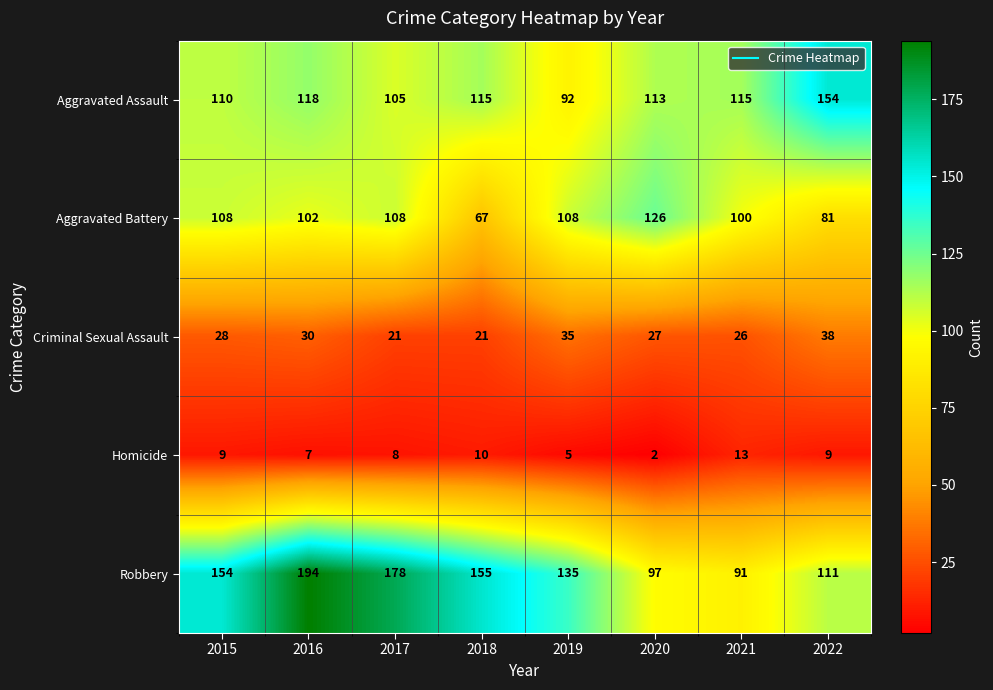

At how many categories does at least one series exceed 162?

2